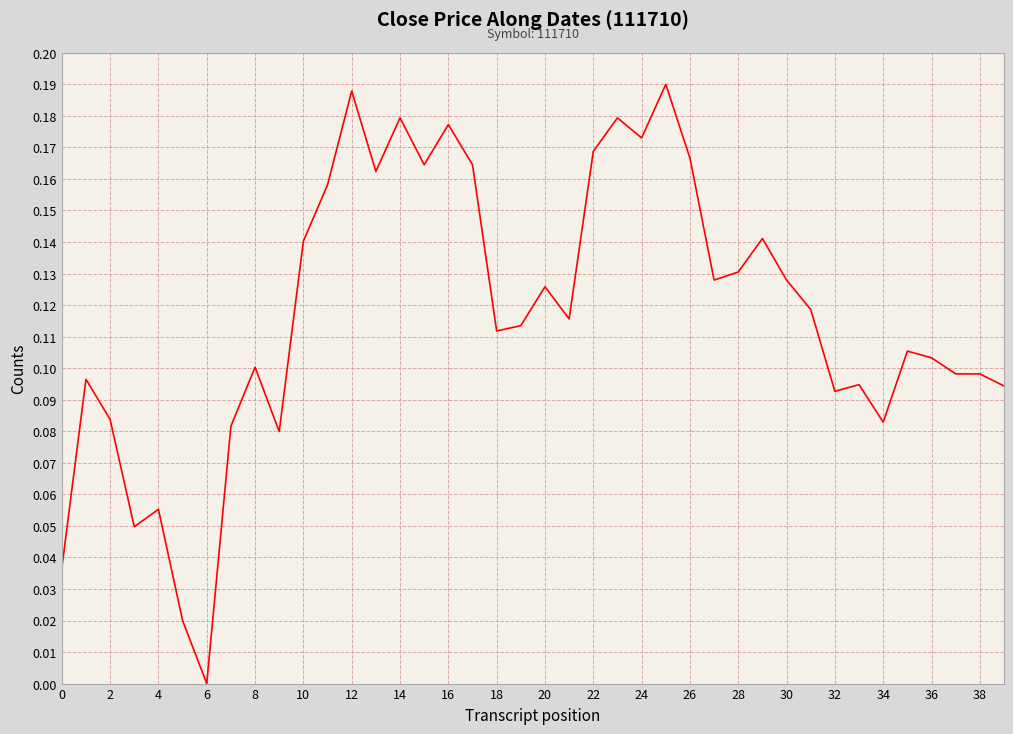

What is the sum of all values?

4.7